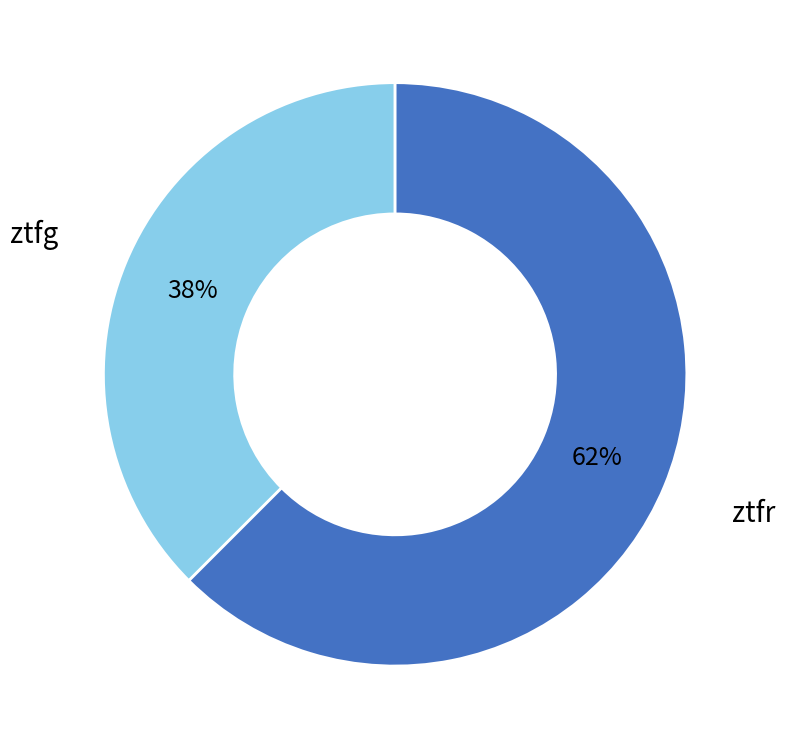

Is there any slice that represents more than half of the pie?

Yes